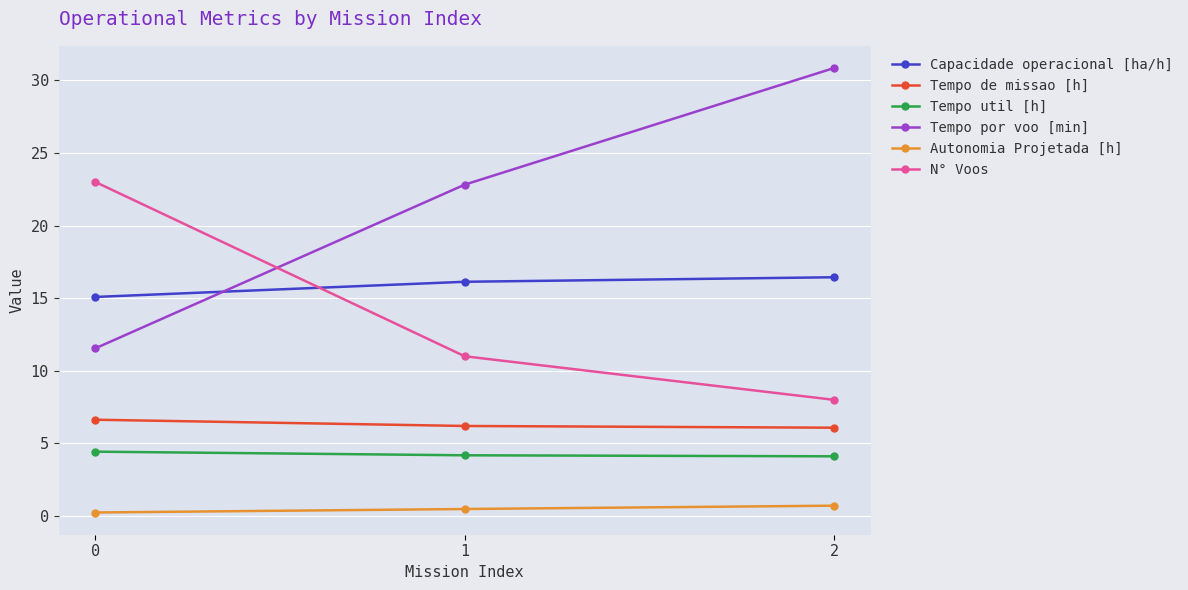

At 1, list the series in order from largest to smallest.

Tempo por voo [min], Capacidade operacional [ha/h], N° Voos, Tempo de missao [h], Tempo util [h], Autonomia Projetada [h]